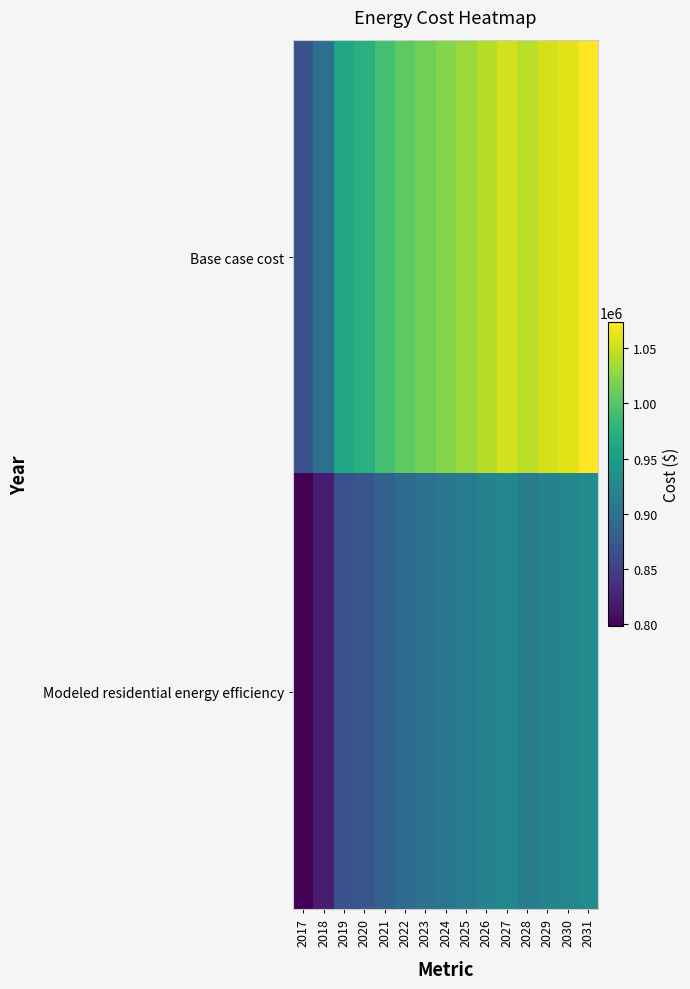

Which label corresponds to the smallest value in the chart?

2017